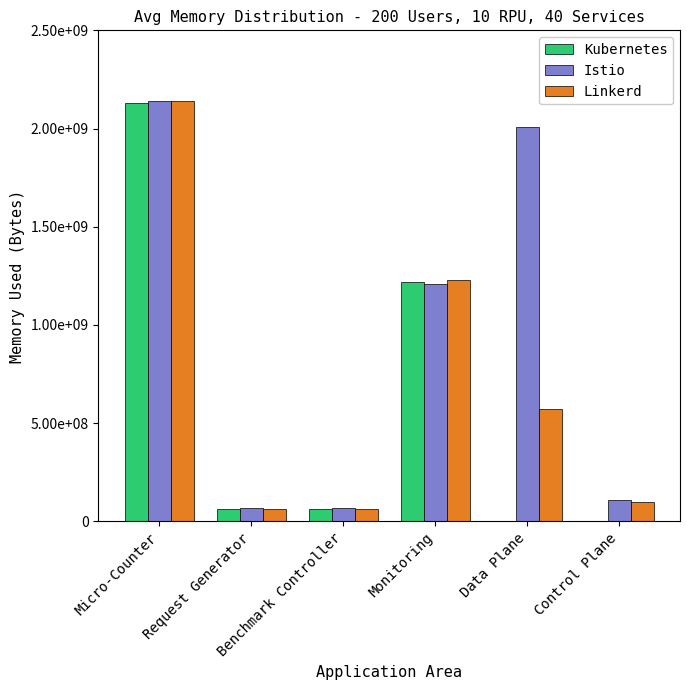

What are all the series names shown in the legend?

Kubernetes, Istio, Linkerd